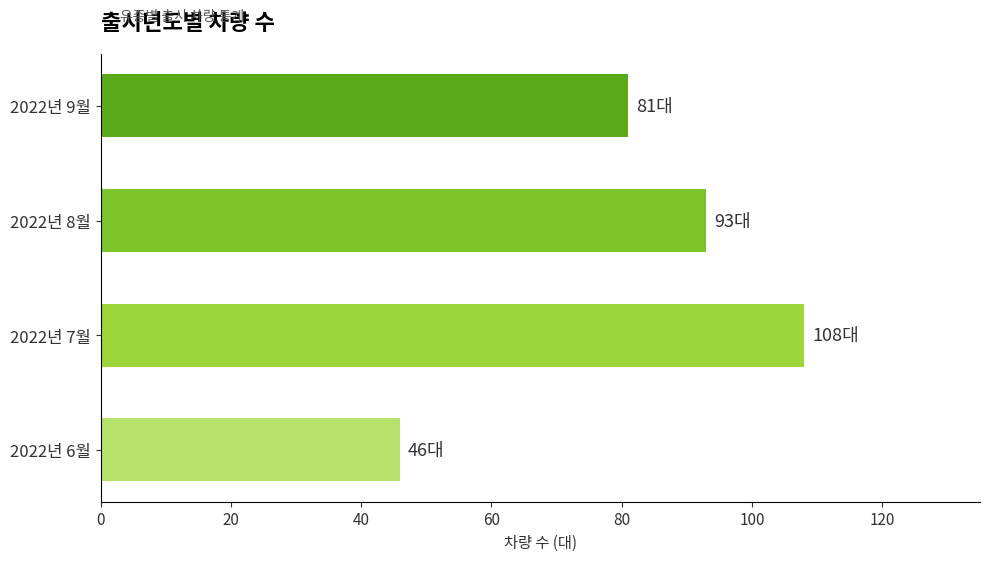

Rank the categories by value from lowest to highest.

2022년 6월, 2022년 9월, 2022년 8월, 2022년 7월